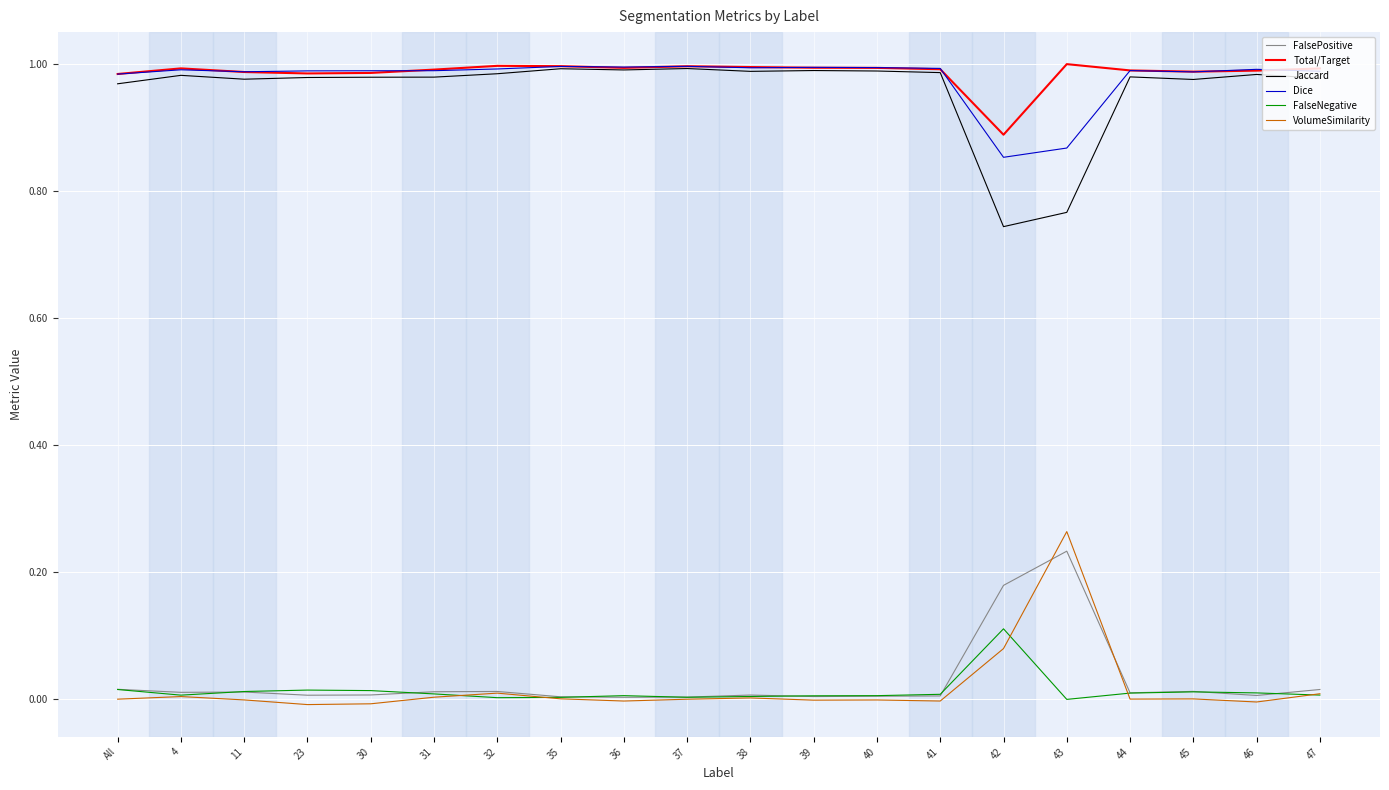

What is the sum of all FalsePositive values?

0.6